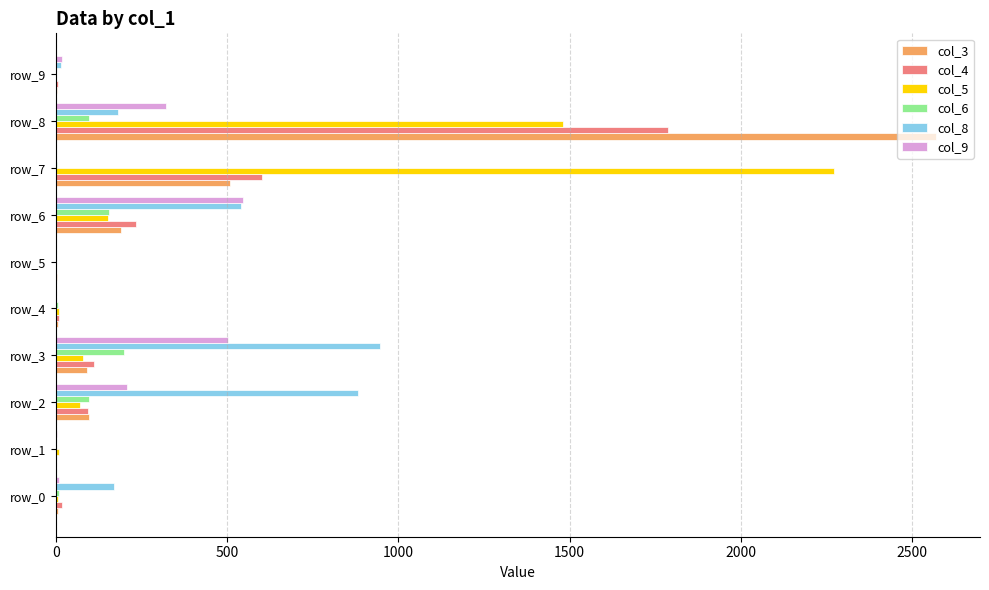

Which series has the largest total across all categories?

col_5